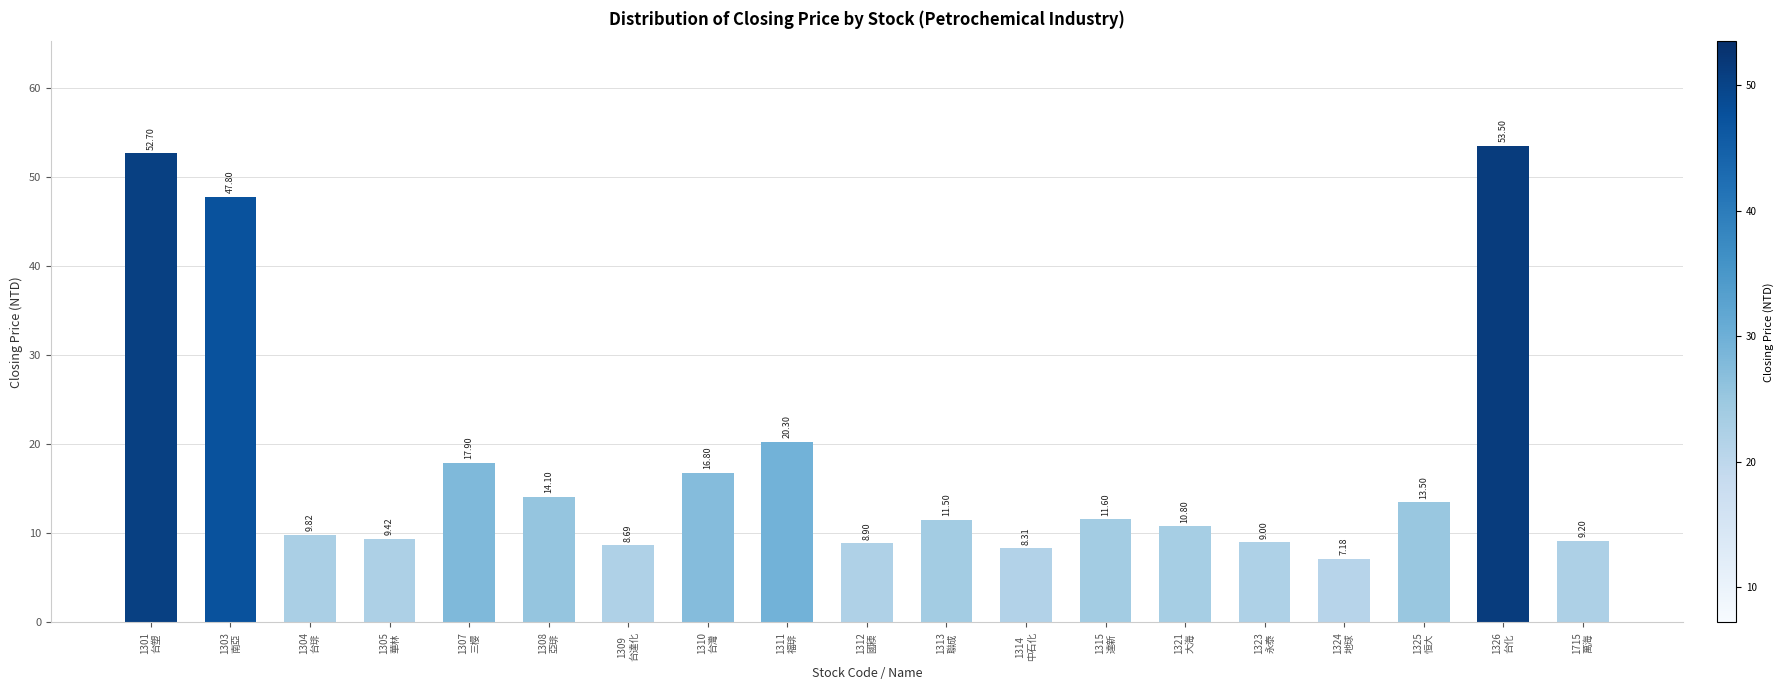

Are the bars grouped side by side (vs. stacked)?

No